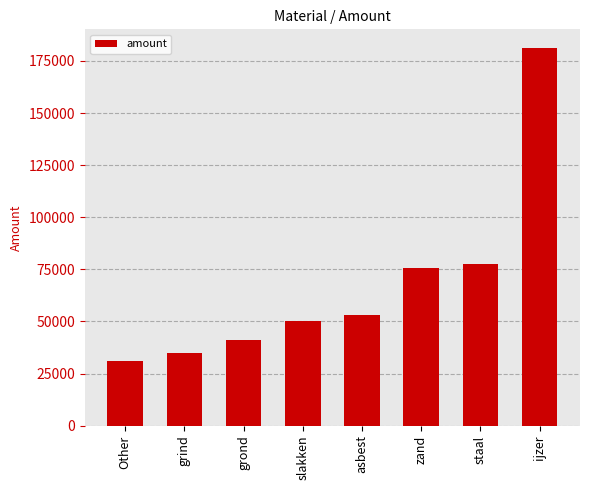

How many values are below 53060?

4